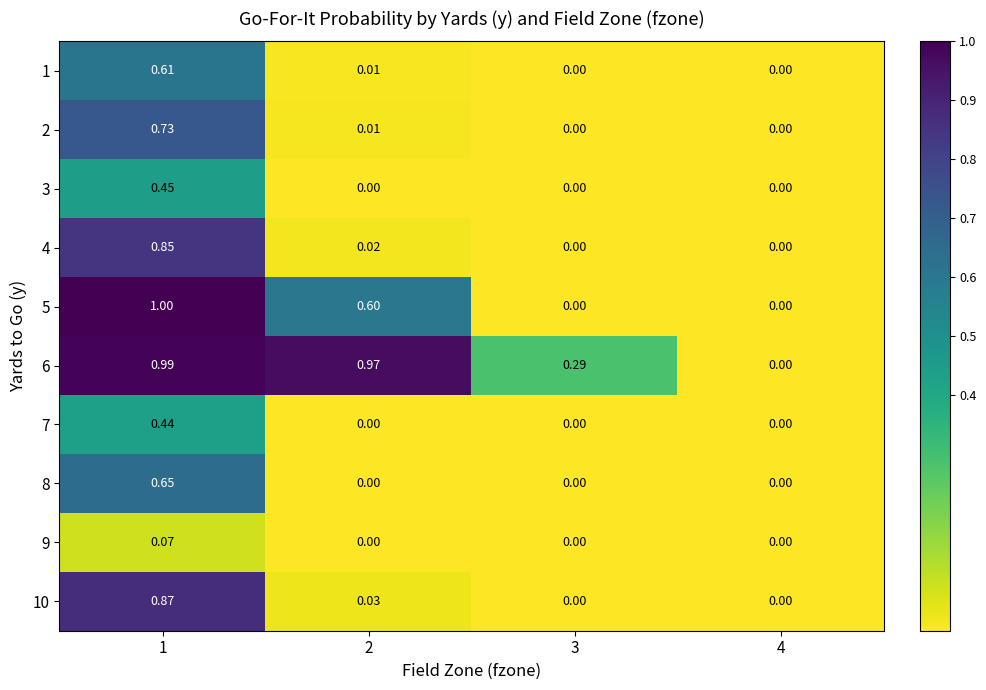

How many data points does each series have?

4